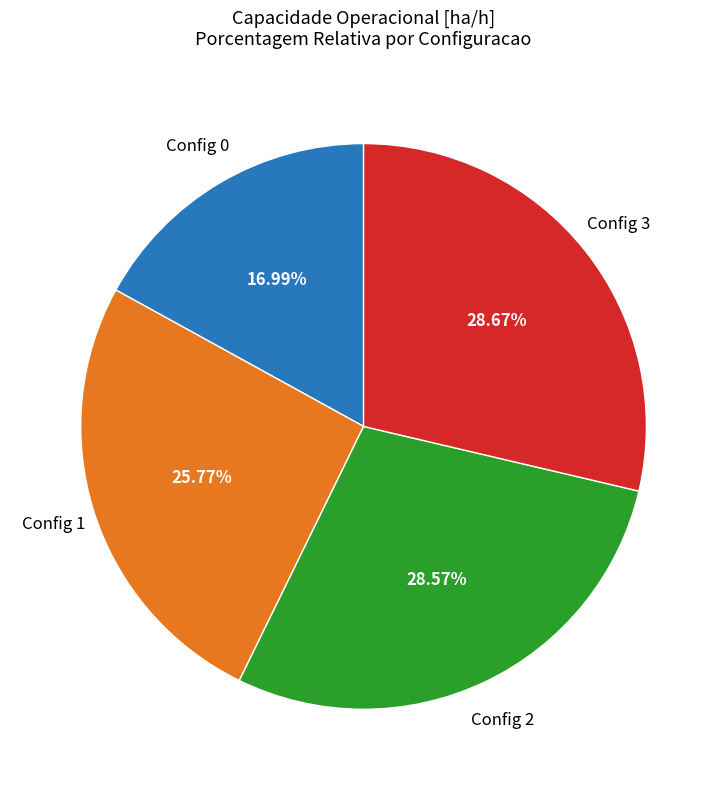

Count the number of slices in the pie.

4